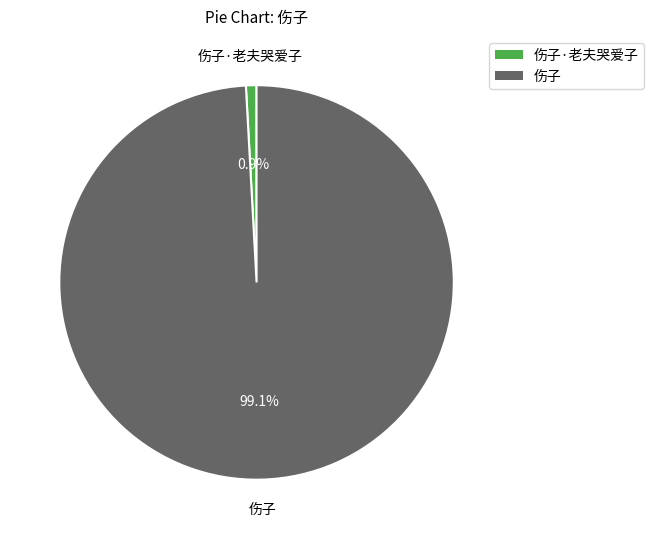

To the nearest percent, what portion does 伤子 represent?

99%